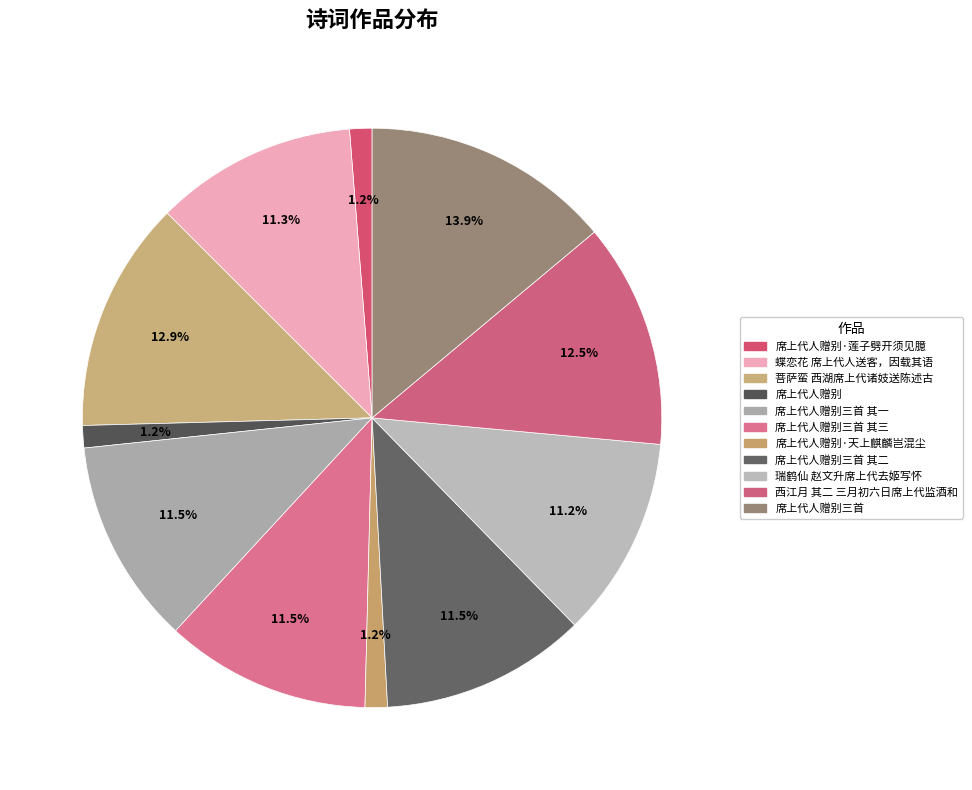

Count the number of slices in the pie.

11